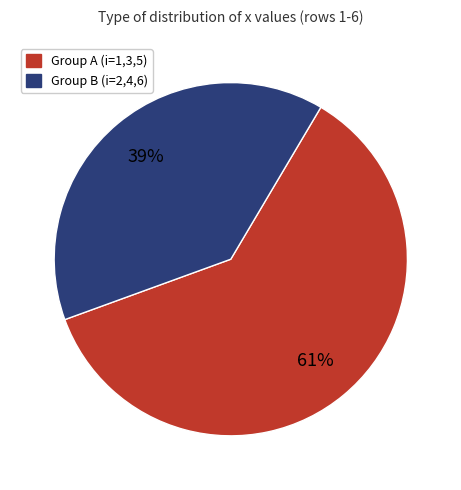

Is there a majority slice in this chart?

Yes